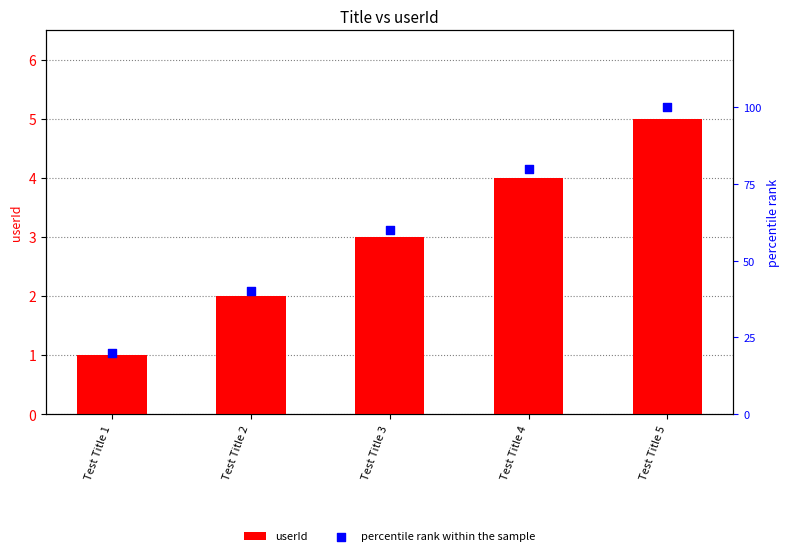

Which series contains the highest Y value?

percentile rank within the sample